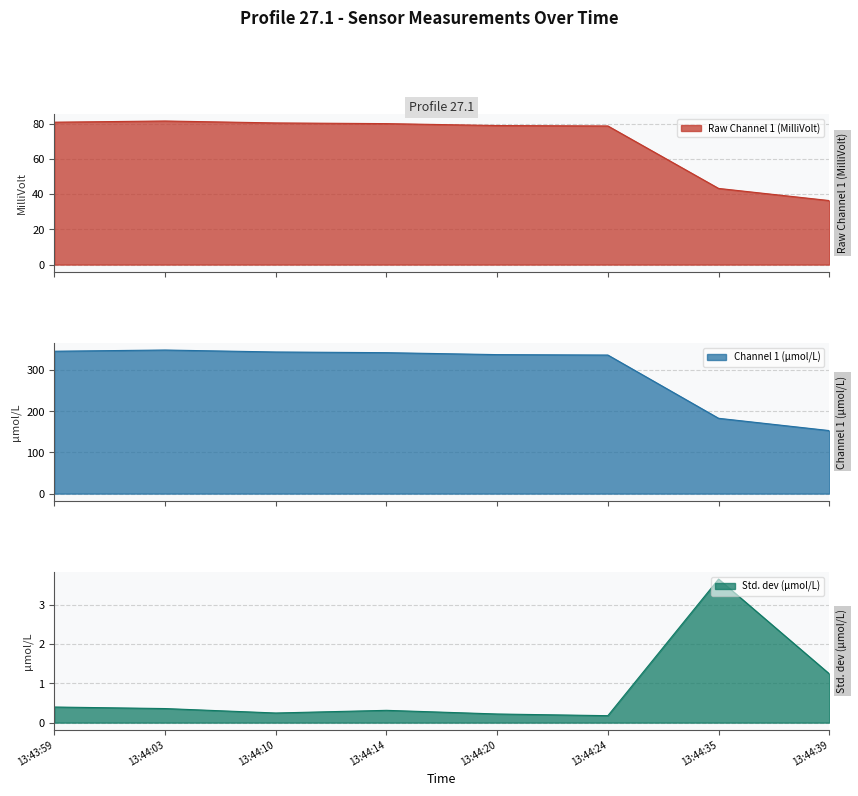

Reading left to right, what are all the values shown in this chart?

Raw Channel 1 (MilliVolt): 80.8	81.5	80.4	80.0	78.9	78.7	43.2	36.3
Channel 1 (umol/L): 346.1	349.0	344.3	342.6	337.8	336.8	183.1	153.2
Std. dev (umol/L): 0.4	0.4	0.2	0.3	0.2	0.2	3.7	1.2